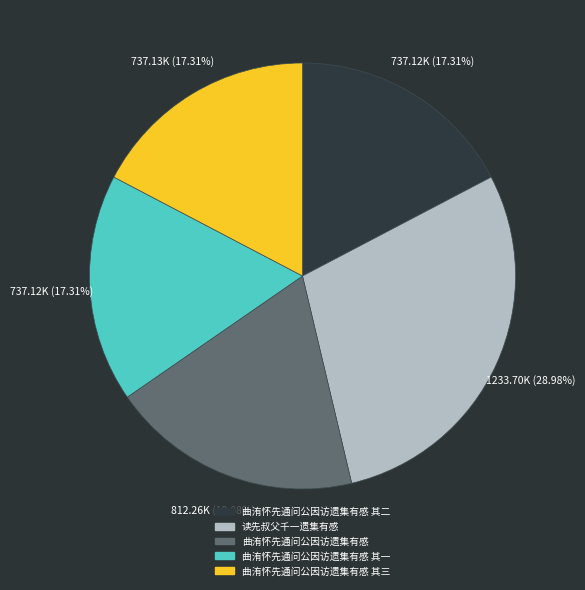

To the nearest percent, what is the combined percentage of 曲洧怀先通问公因访遗集有感 and 曲洧怀先通问公因访遗集有感 其一?

36%